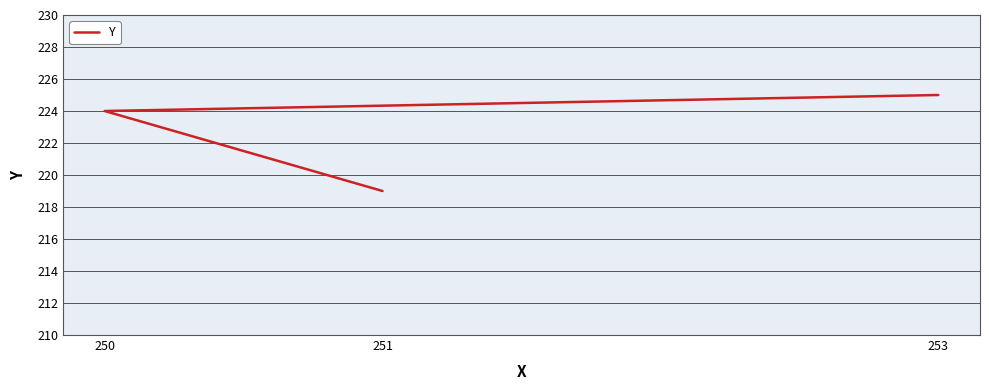

What position from the right is 253?

1